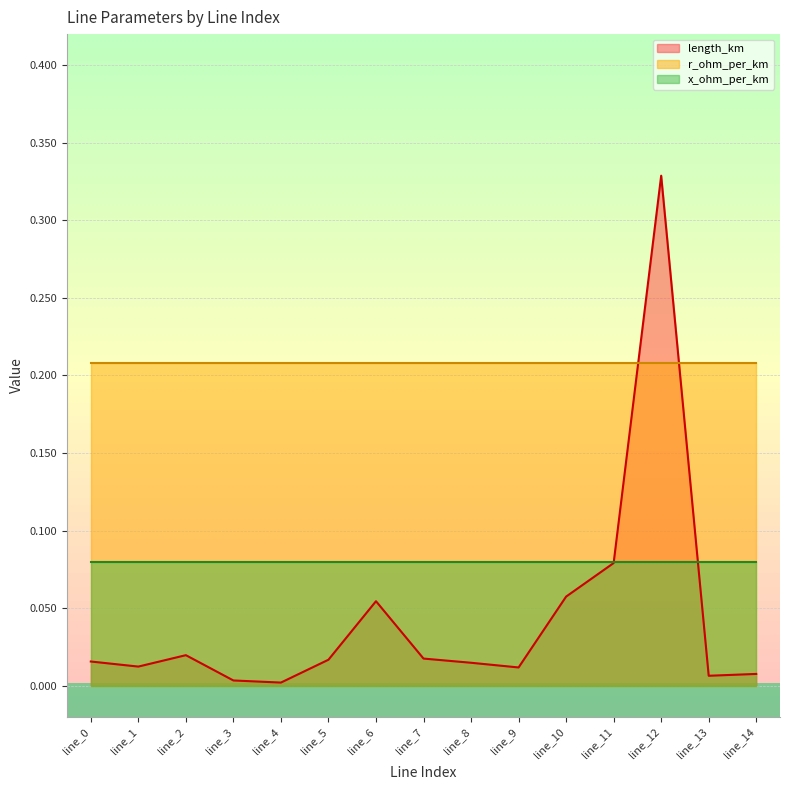

True or false: r_ohm_per_km and length_km cross at least once.

True